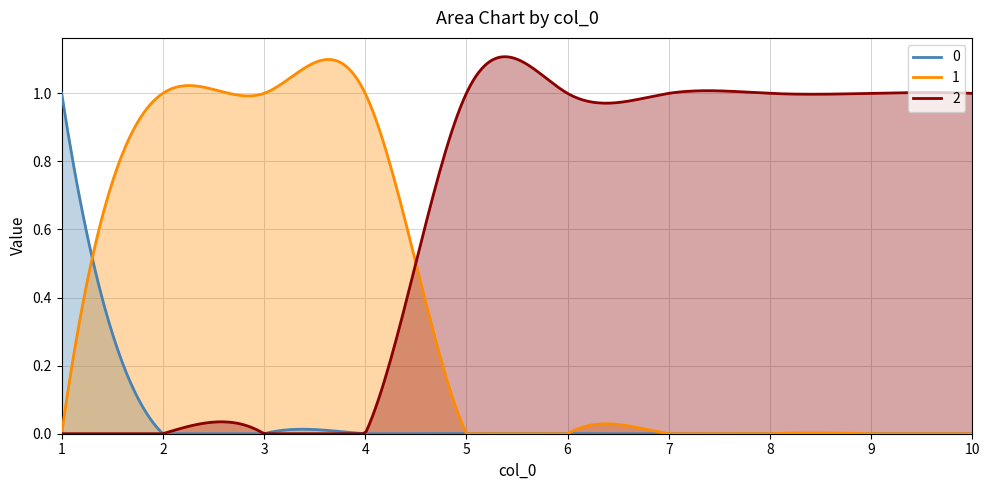

True or false: 1 has a value of -1 at 10.

False